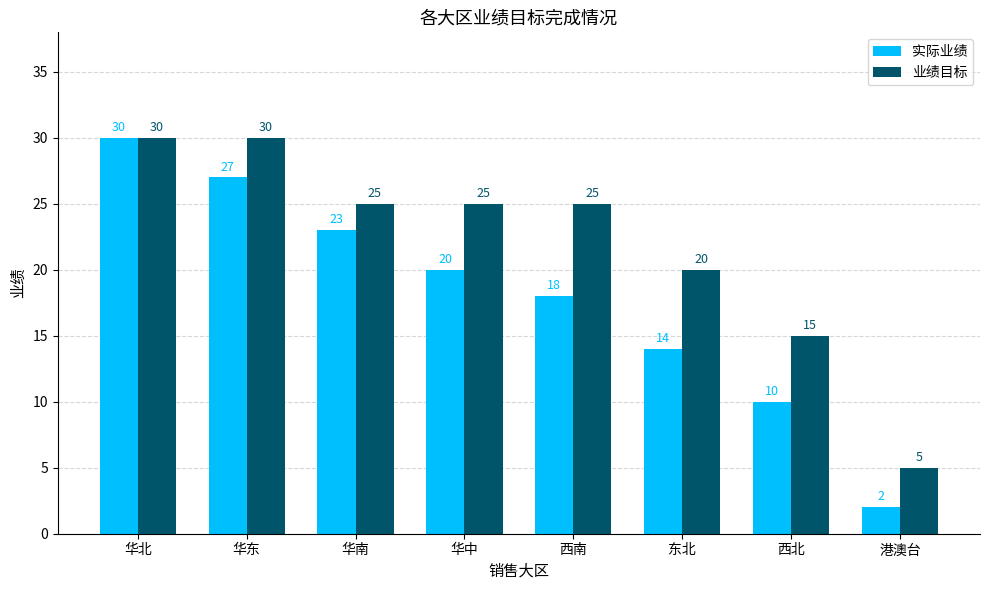

List the labels in order of 实际业绩 value, smallest first.

港澳台, 西北, 东北, 西南, 华中, 华南, 华东, 华北